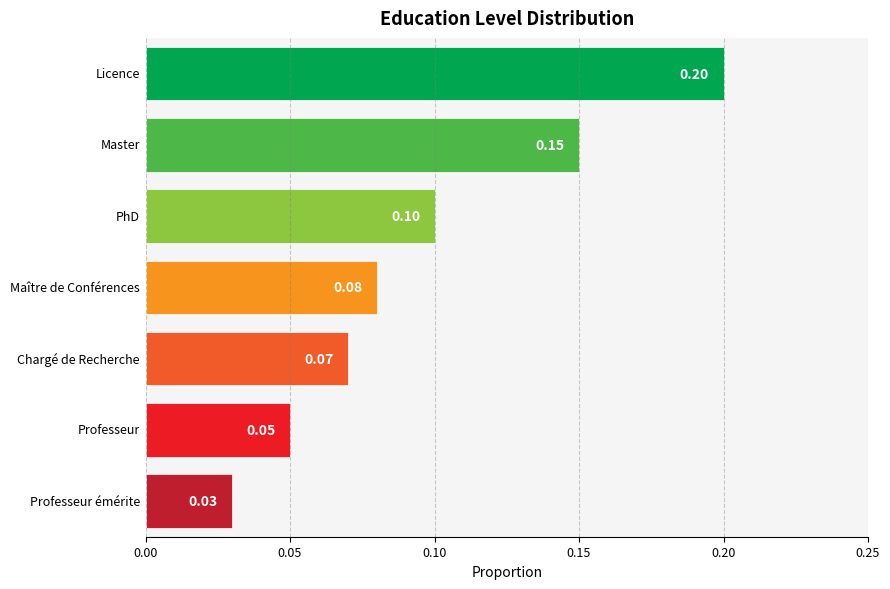

List the labels in order of value, largest first.

Licence, Master, PhD, Maître de Conférences, Chargé de Recherche, Professeur, Professeur émérite